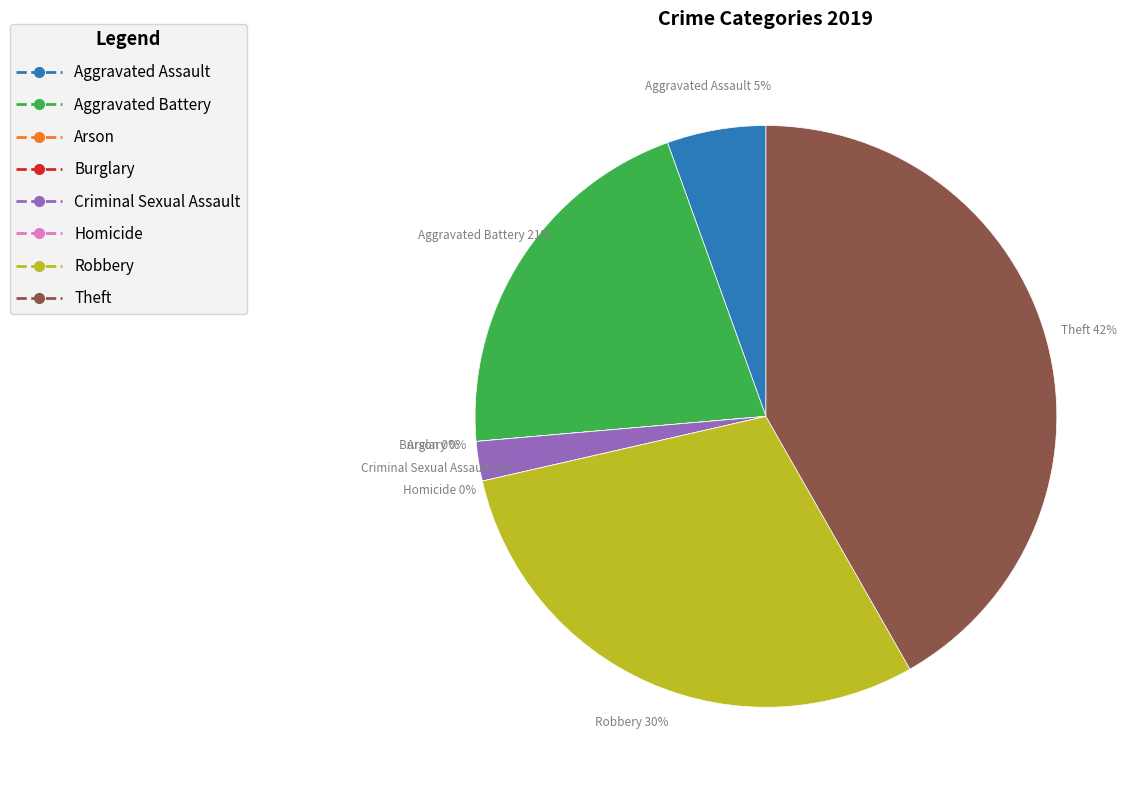

Count the number of slices in the pie.

8